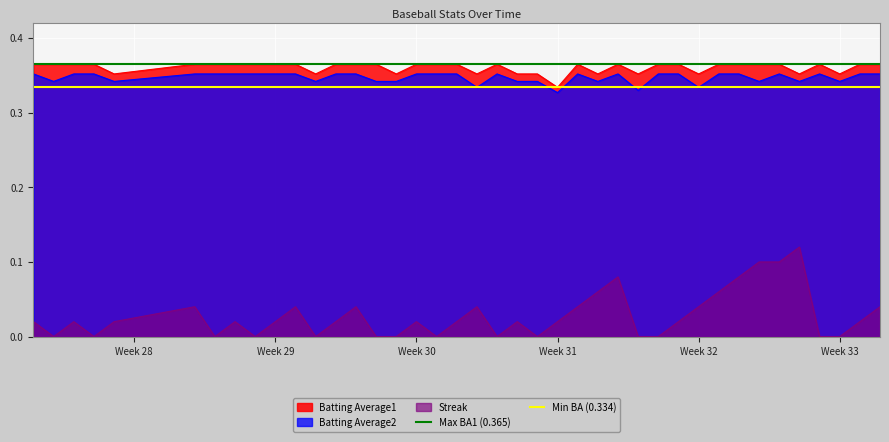

True or false: Batting Average1 and Streak cross at least once.

False